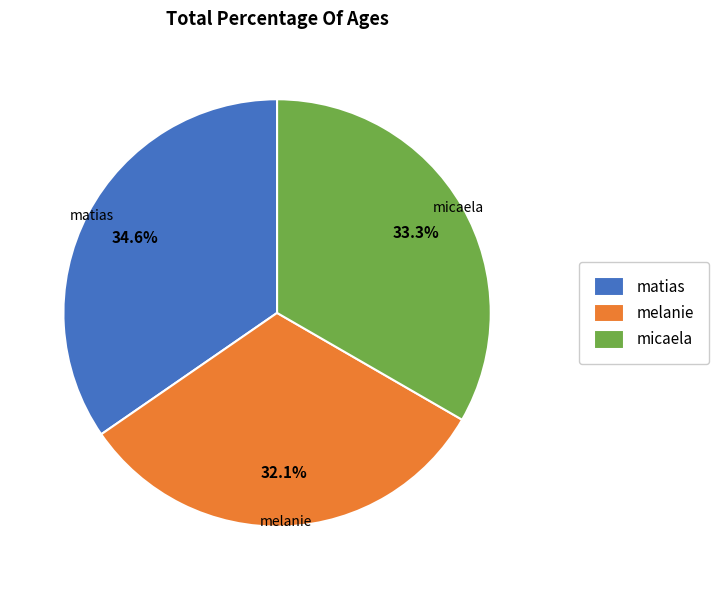

To the nearest percent, what is the difference between the micaela and matias slice percentages?

1%